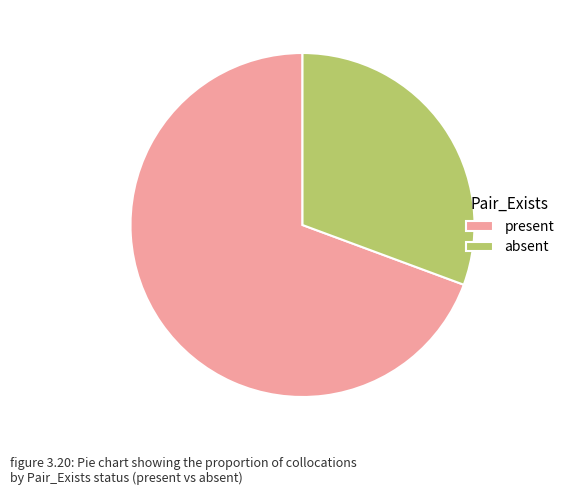

Do present and absent together represent more than half of the pie?

Yes